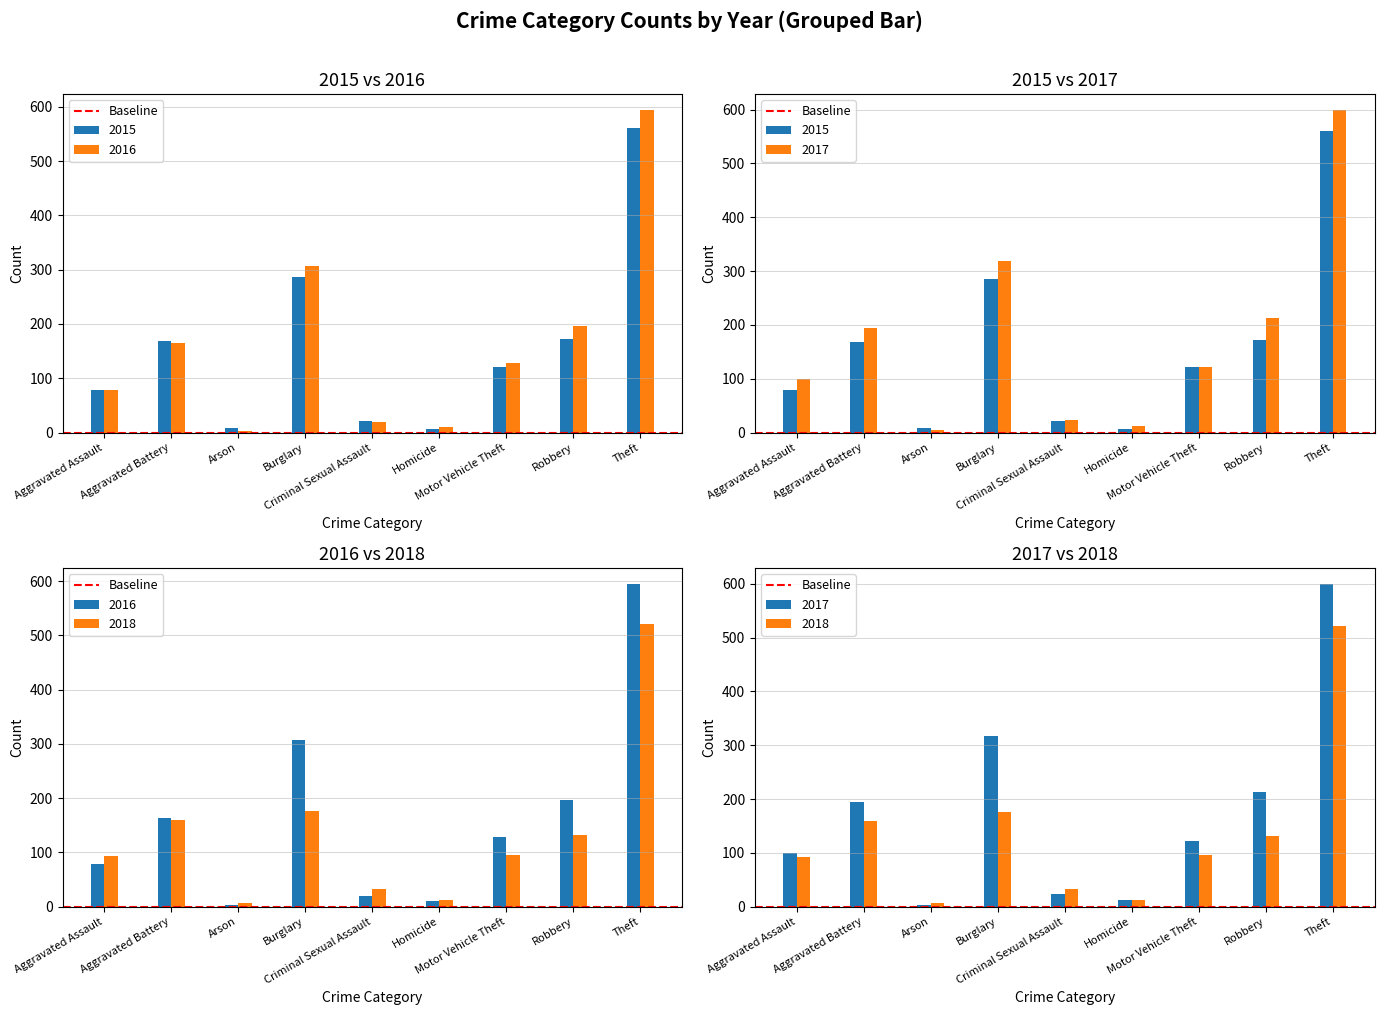

Which series changed the most between Burglary and Theft?

2018